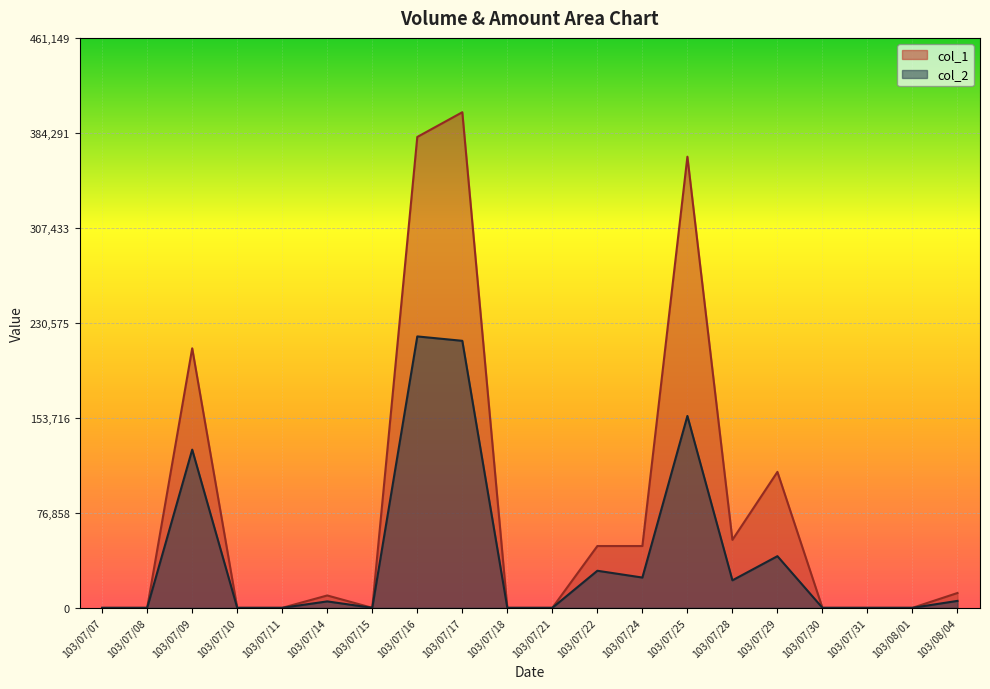

At 103/07/08, list the series in order from smallest to largest.

col_1, col_2